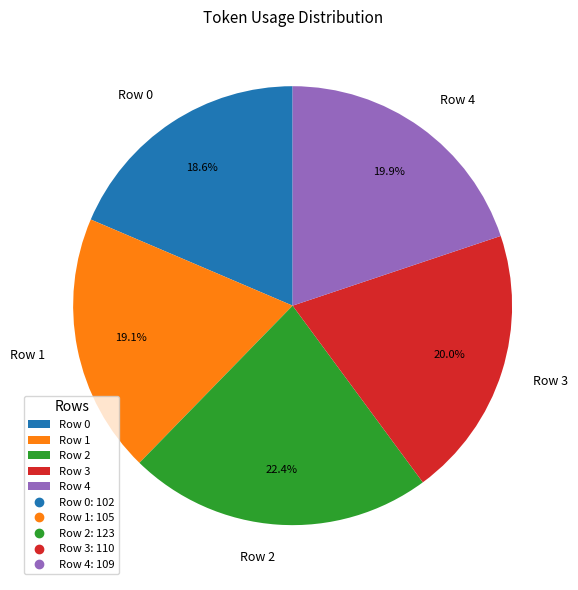

To the nearest percent, what percentage of the pie is Row 4?

20%